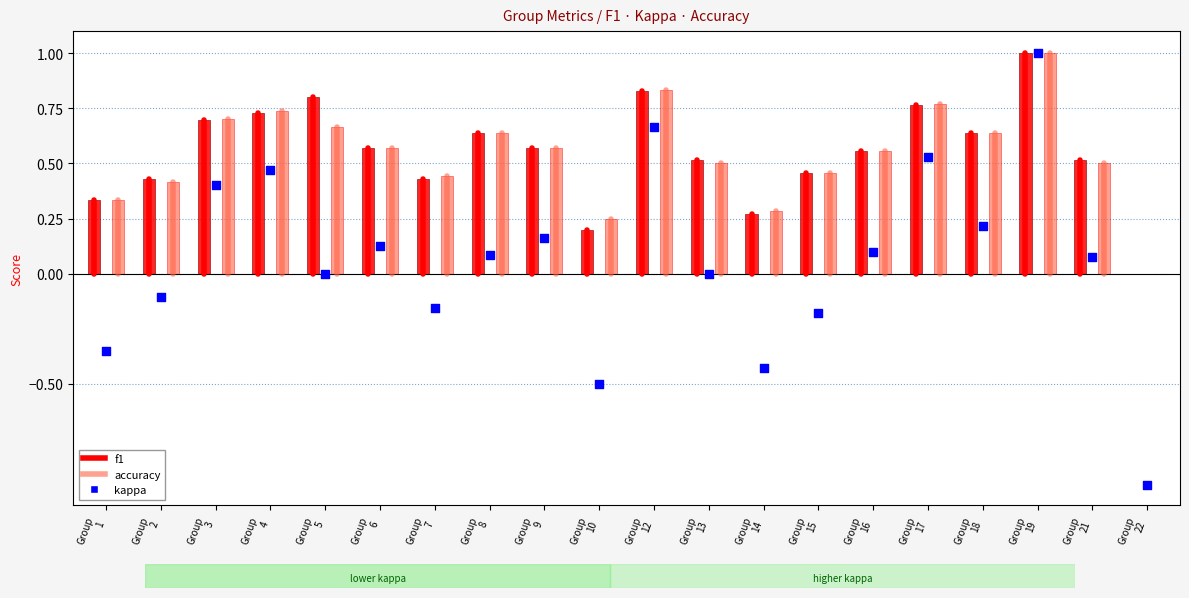

Which series has the widest spread of Y values?

kappa